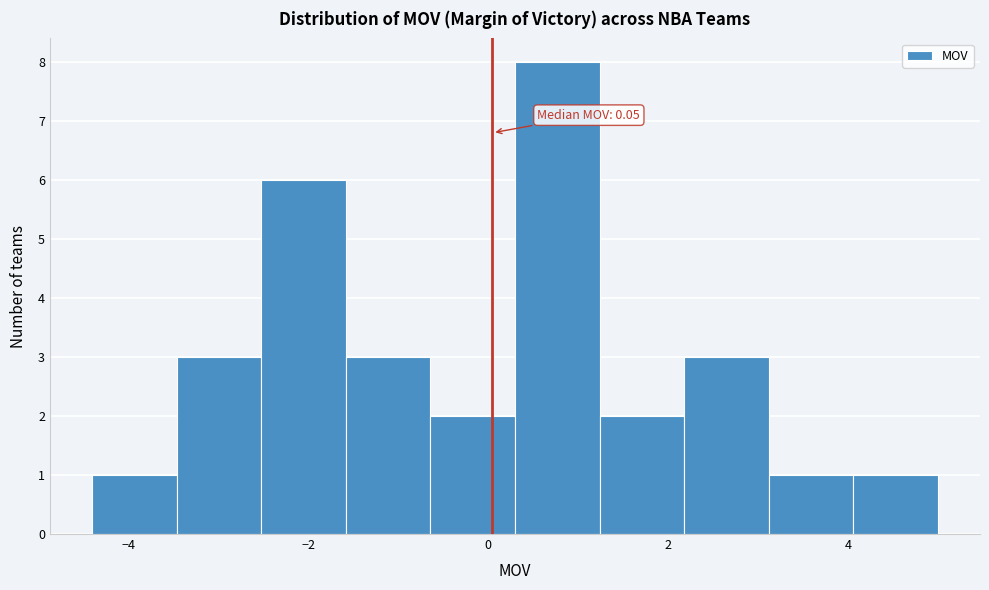

Which range on the x-axis has the tallest bar?

0.30 to 1.24